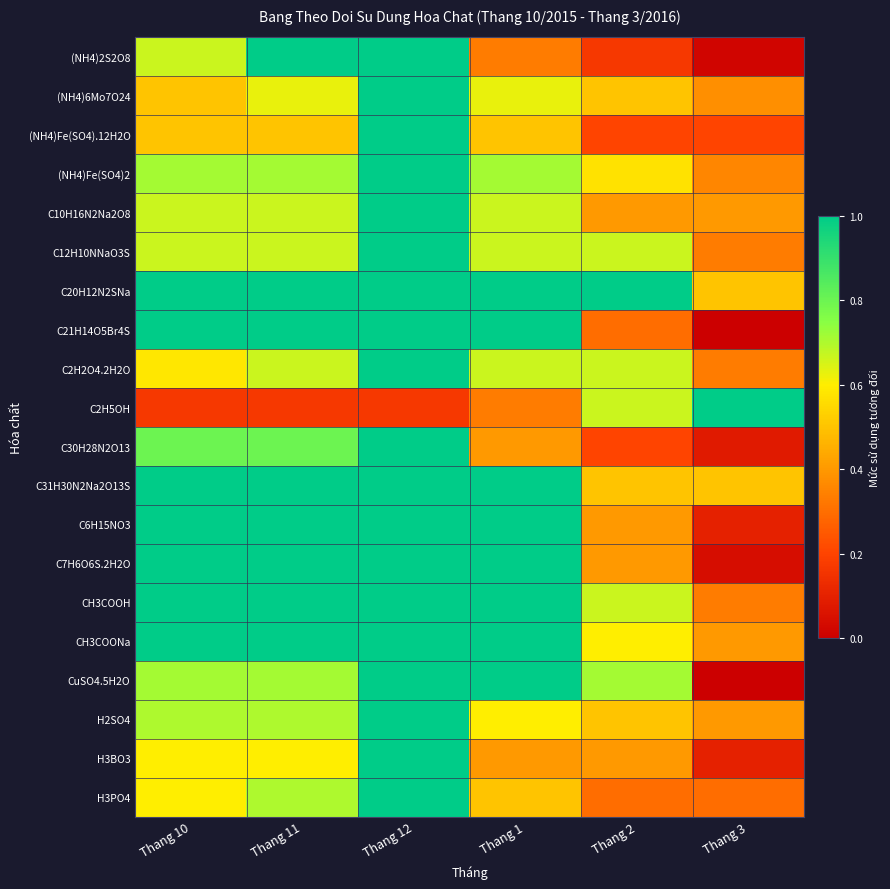

At Thang 1, list the series in order from smallest to largest.

(NH4)2S2O8, C2H5OH, C30H28N2O13, H3BO3, (NH4)Fe(SO4).12H2O, H3PO4, H2SO4, (NH4)6Mo7O24, C10H16N2Na2O8, C12H10NNaO3S, C2H2O4.2H2O, (NH4)Fe(SO4)2, C20H12N2SNa, C21H14O5Br4S, C31H30N2Na2O13S, C6H15NO3, C7H6O6S.2H2O, CH3COOH, CH3COONa, CuSO4.5H2O